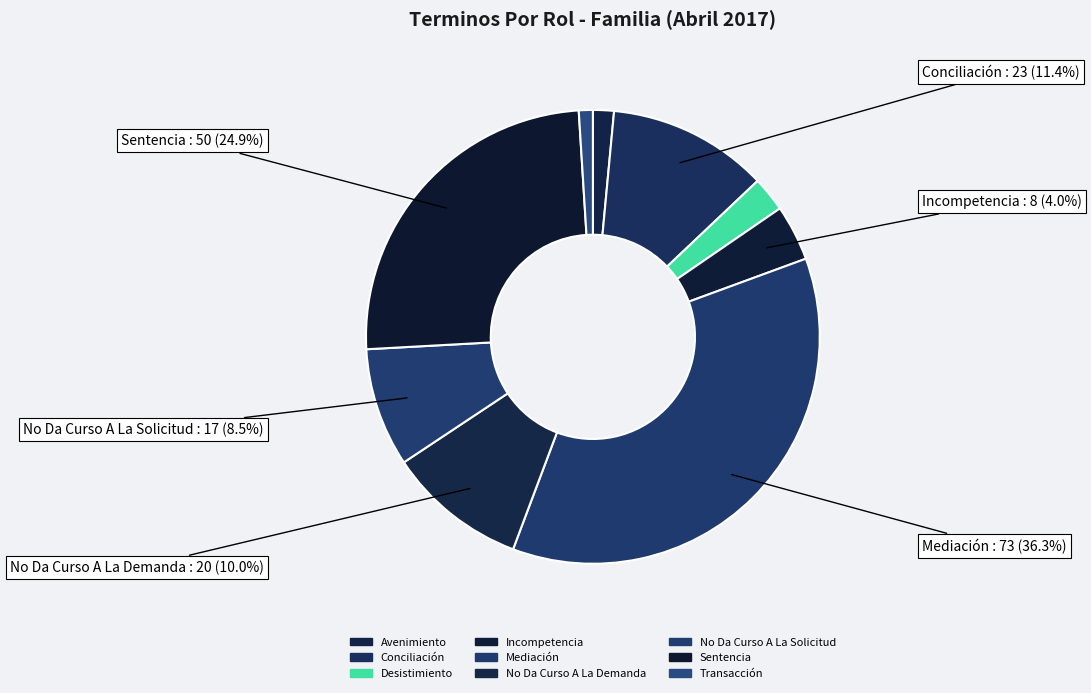

The No Da Curso A La Demanda slice represents 10% of the pie. True or false?

True